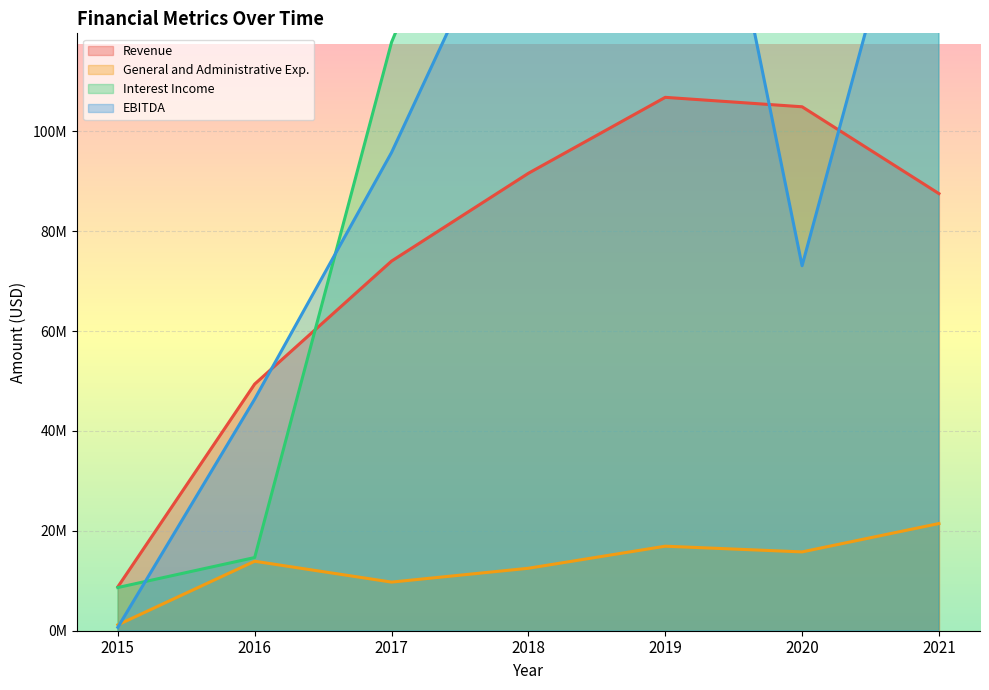

What is the greatest value displayed?

246257000